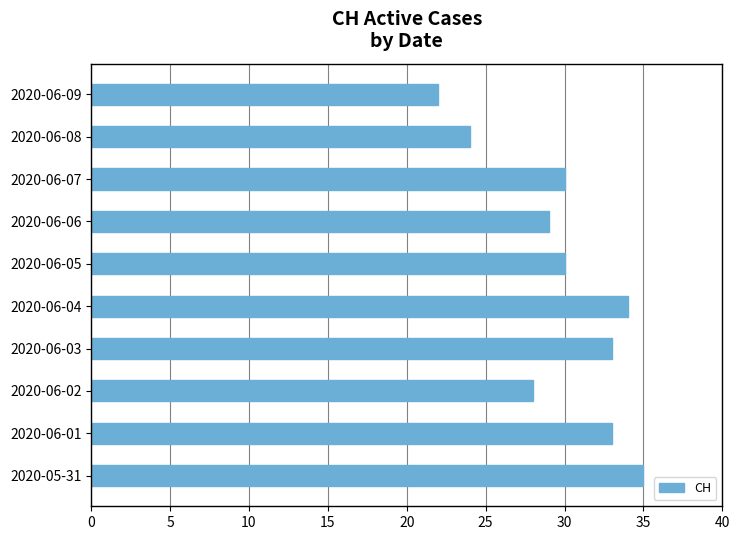

What is the sum of the values at 2020-06-09 and 2020-06-07?

52